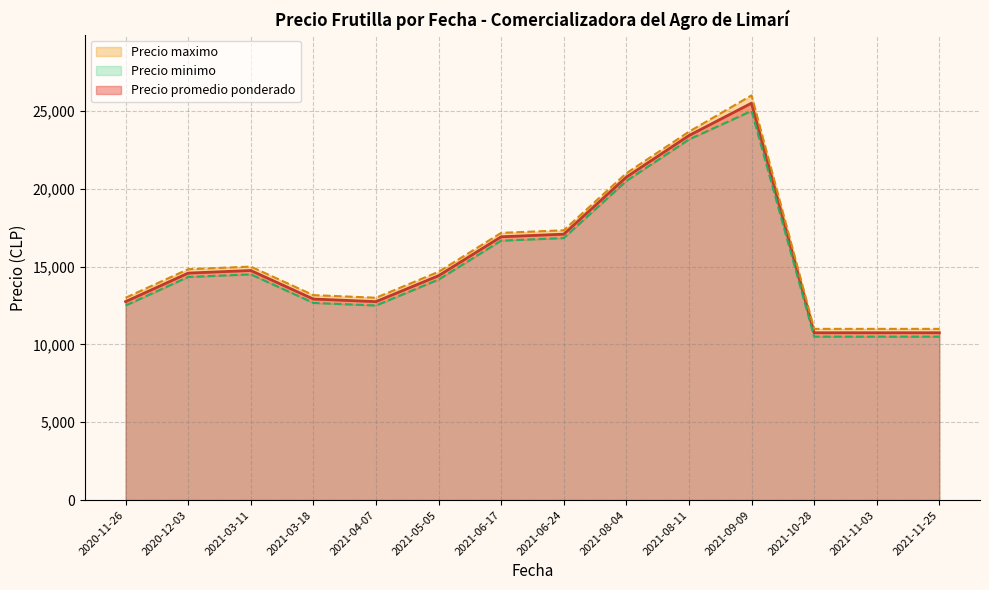

What is the maximum value for Precio promedio ponderado?

25500.0